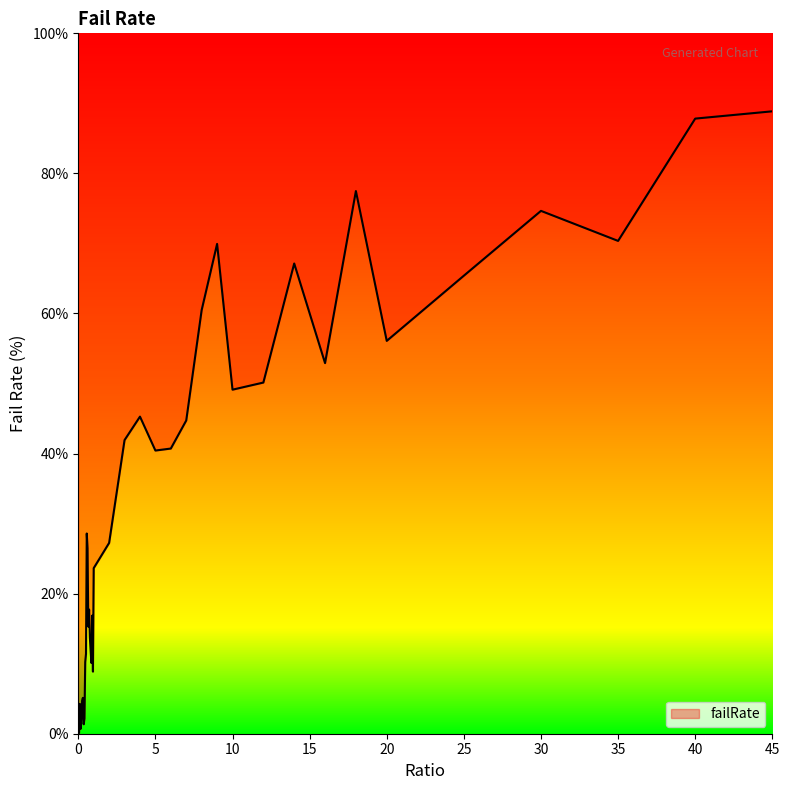

True or false: there are more than 2 points higher than both neighbors.

True